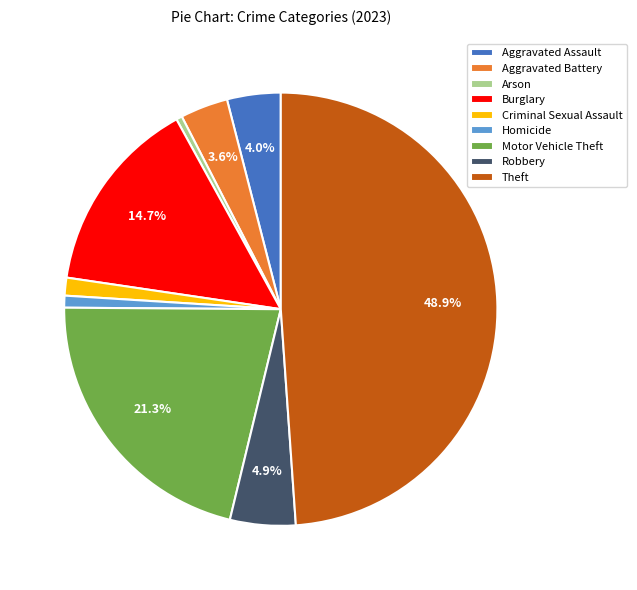

Which slice is the largest?

Theft